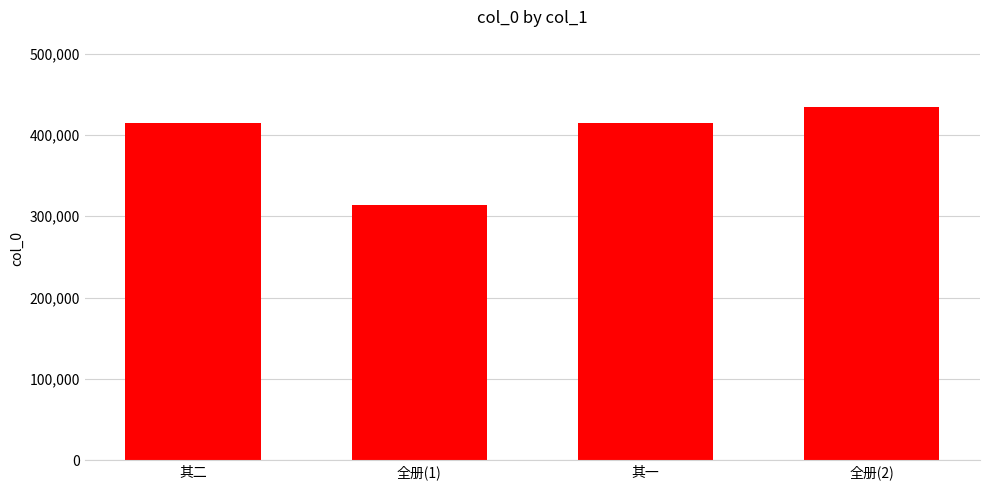

How many data points are less than 414313?

2